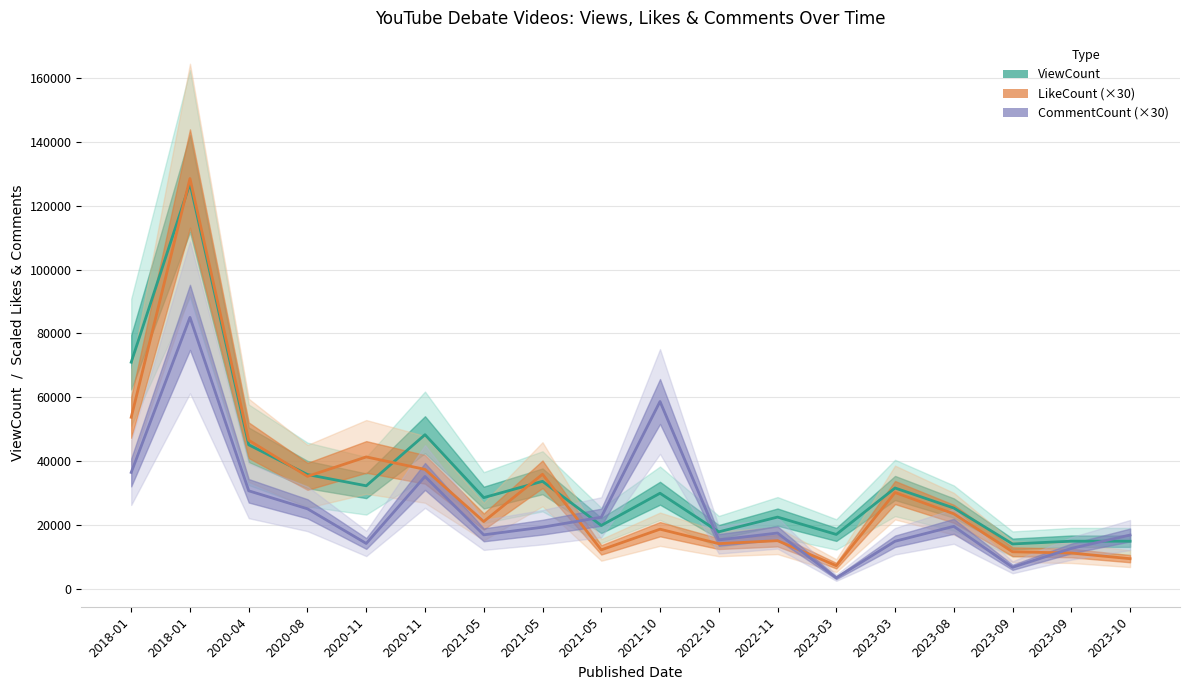

True or false: ViewCount has more than 1 interior local peaks.

True